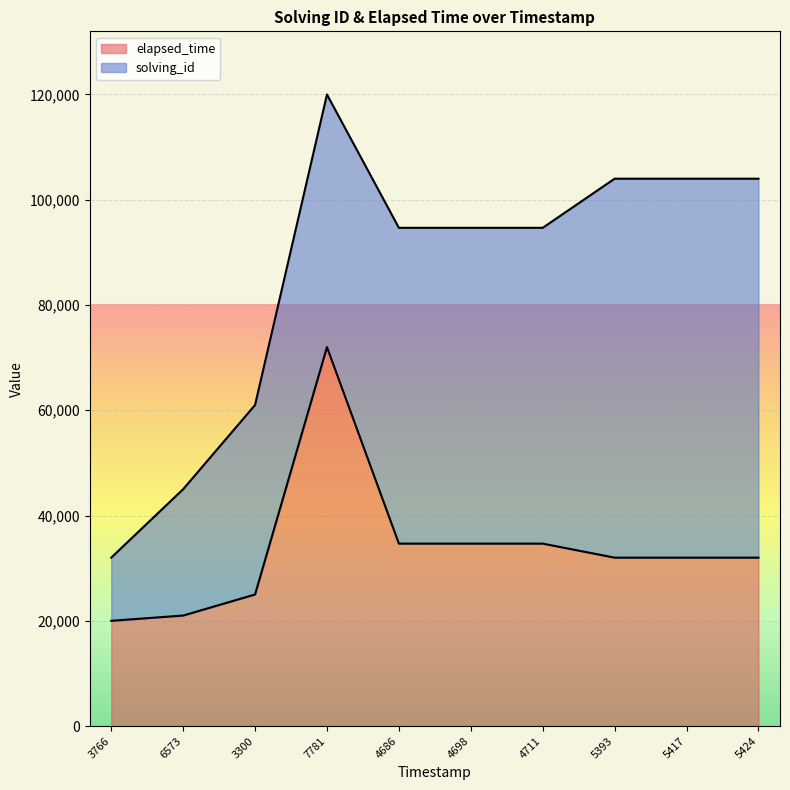

True or false: elapsed_time has a value of 25000 at 3300.

True